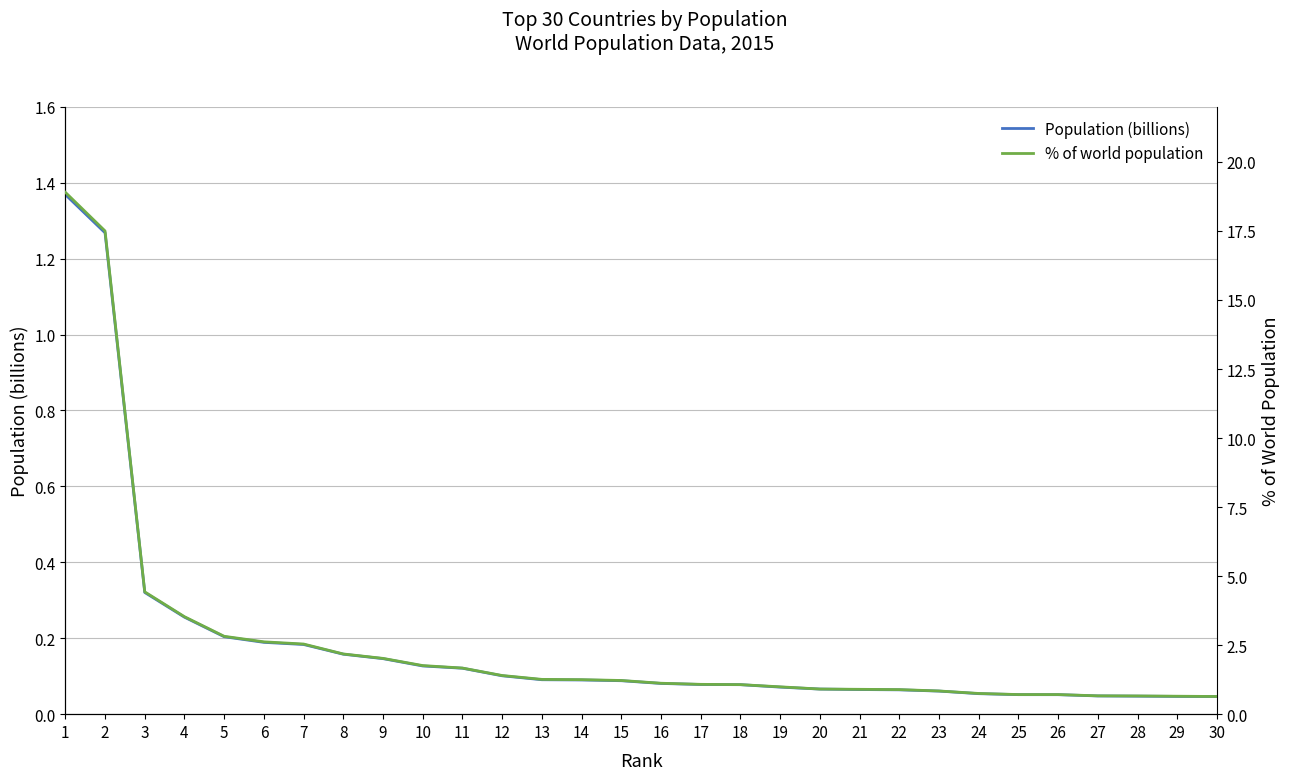

True or false: Population (billions) has a value of 0.2 at 6.

True